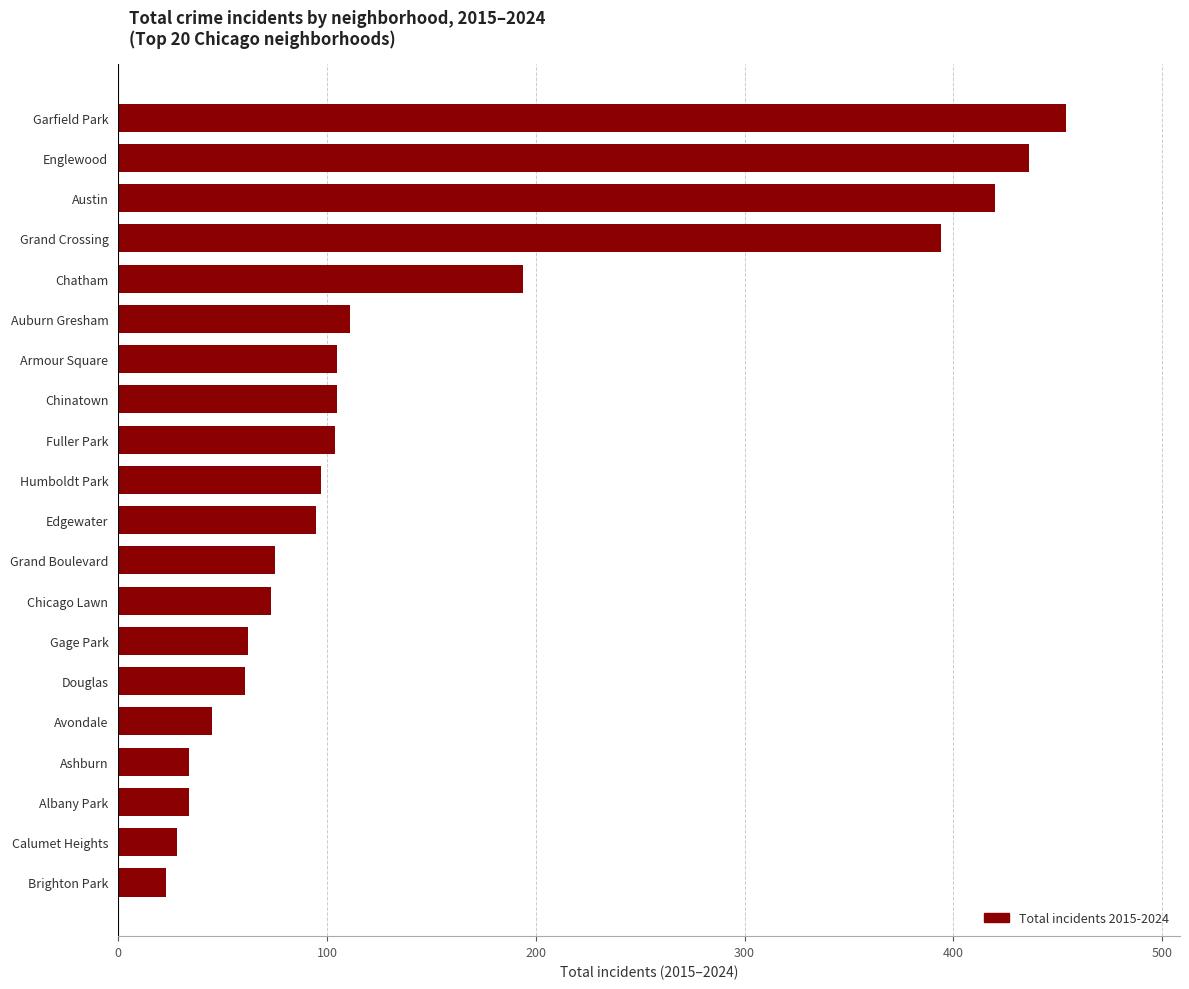

How many values are below 97?

10